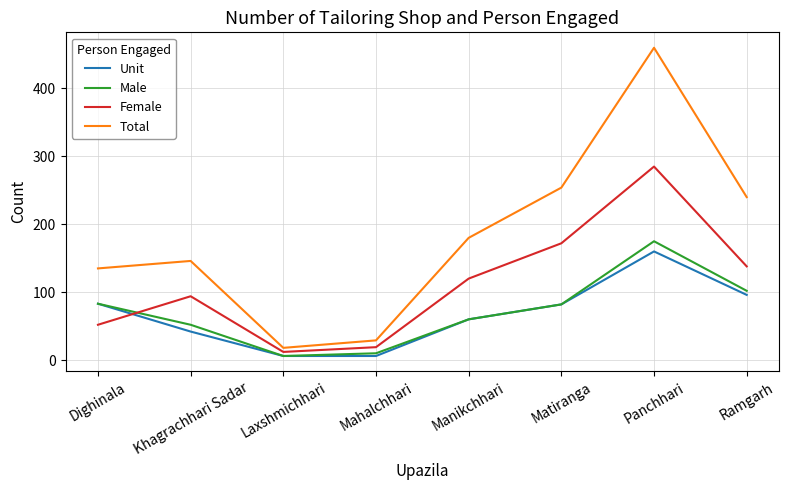

At how many categories does at least one series exceed 195?

3